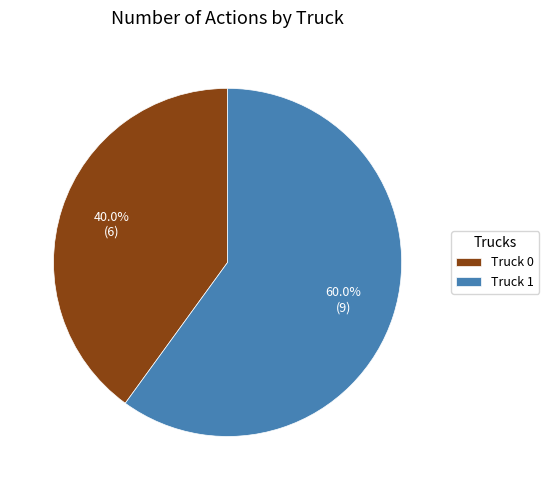

What is the smallest slice in the pie chart?

Truck 0